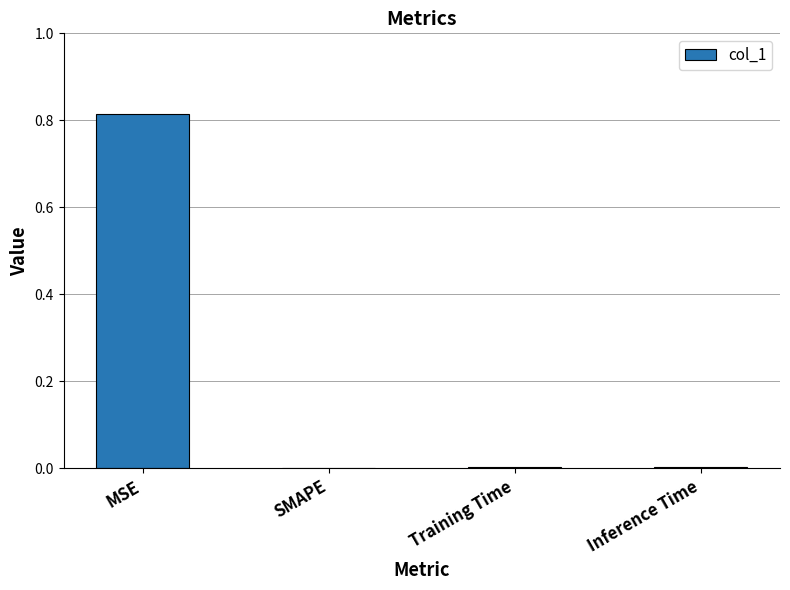

What is the change in value from MSE to SMAPE?

-0.8